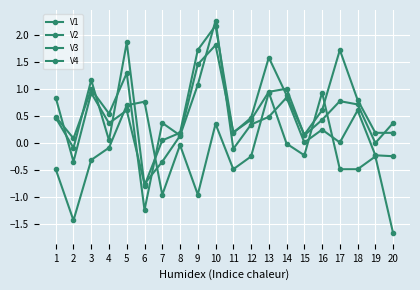

What is the spread (max minus min) of values at 16?

0.7